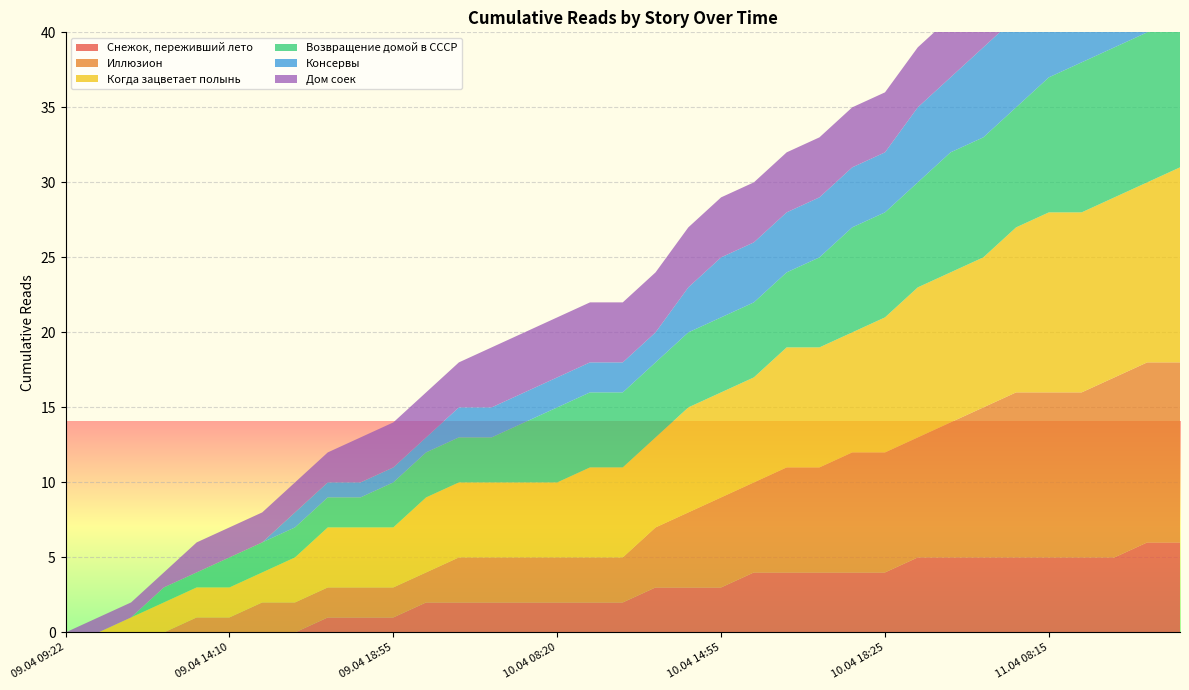

Reading left to right, list all the values displayed in this chart.

Снежок, переживший лето: 0	0	0	0	0	0	0	0	1	1	1	2	2	2	2	2	2	2	3	3	3	4	4	4	4	4	5	5	5	5	5	5	5	6	6
Иллюзион: 0	0	0	0	1	1	2	2	2	2	2	2	3	3	3	3	3	3	4	5	6	6	7	7	8	8	8	9	10	11	11	11	12	12	12
Когда зацветает полынь: 0	0	1	2	2	2	2	3	4	4	4	5	5	5	5	5	6	6	6	7	7	7	8	8	8	9	10	10	10	11	12	12	12	12	13
Возвращение домой в СССР: 0	0	0	1	1	2	2	2	2	2	3	3	3	3	4	5	5	5	5	5	5	5	5	6	7	7	7	8	8	8	9	10	10	10	10
Консервы: 0	0	0	0	0	0	0	1	1	1	1	1	2	2	2	2	2	2	2	3	4	4	4	4	4	4	5	5	6	6	7	7	8	8	9
Дом соек: 0	1	1	1	2	2	2	2	2	3	3	3	3	4	4	4	4	4	4	4	4	4	4	4	4	4	4	4	5	6	6	6	6	6	6